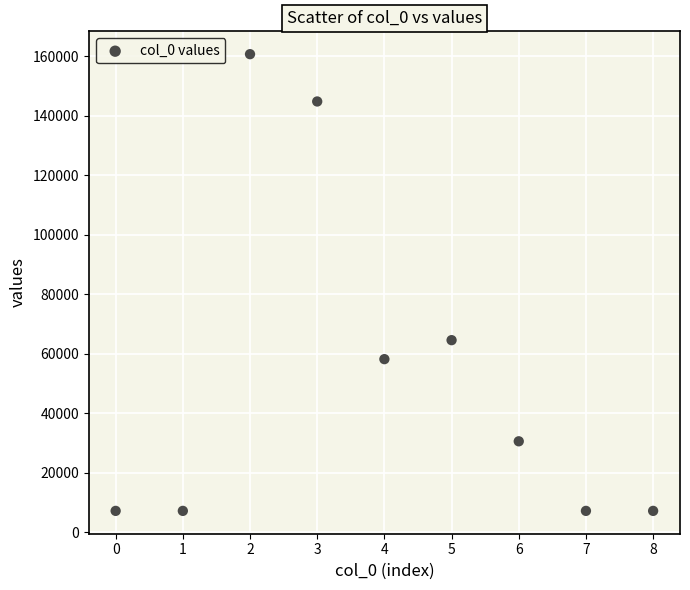

What is the average Y value?

54136